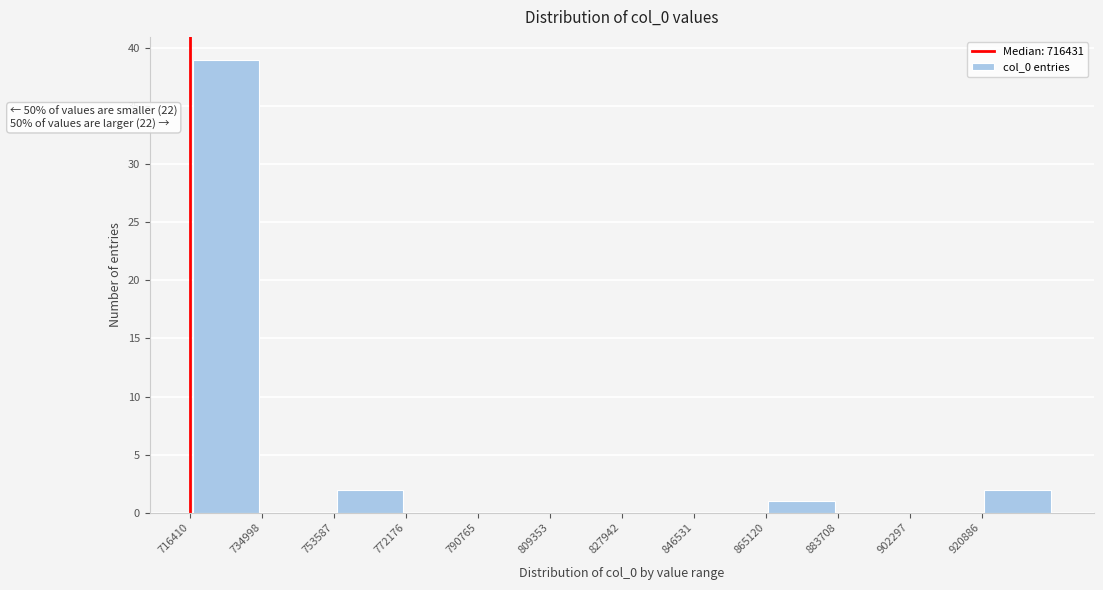

Which range on the x-axis has the tallest bar?

716000 to 734000